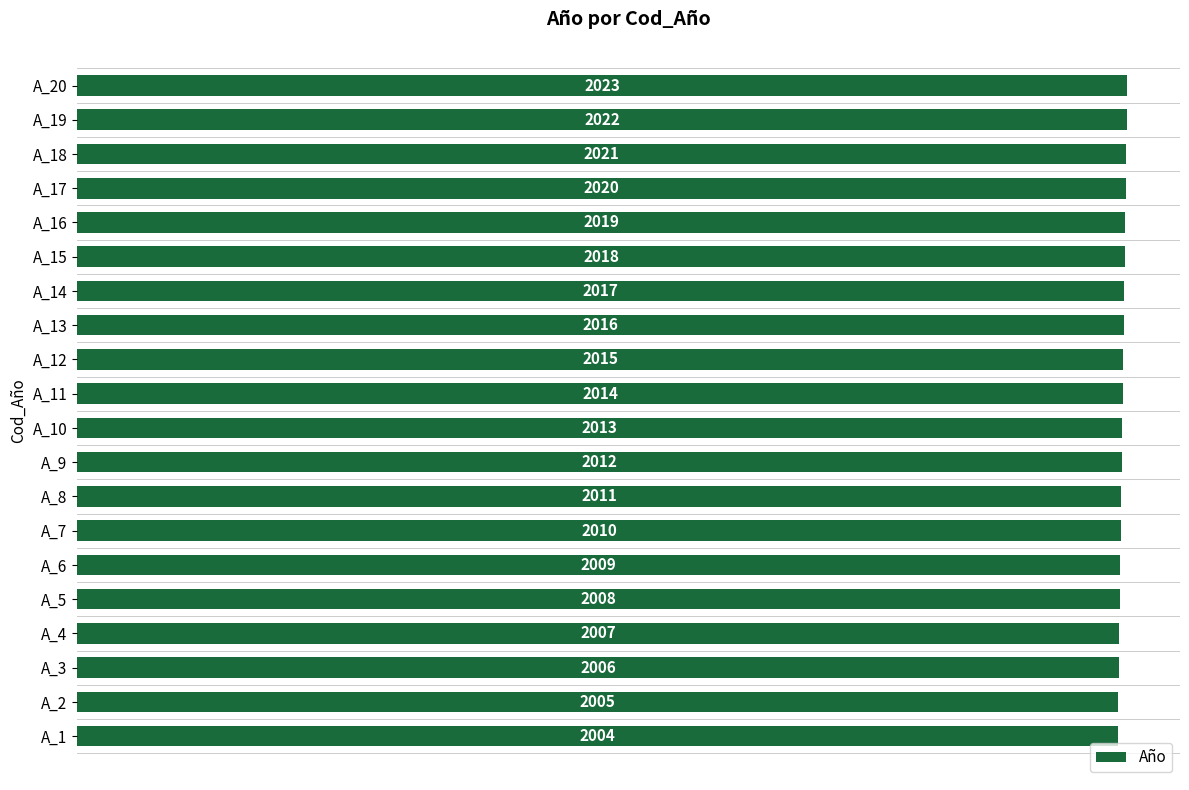

Count the number of data series in this chart.

1